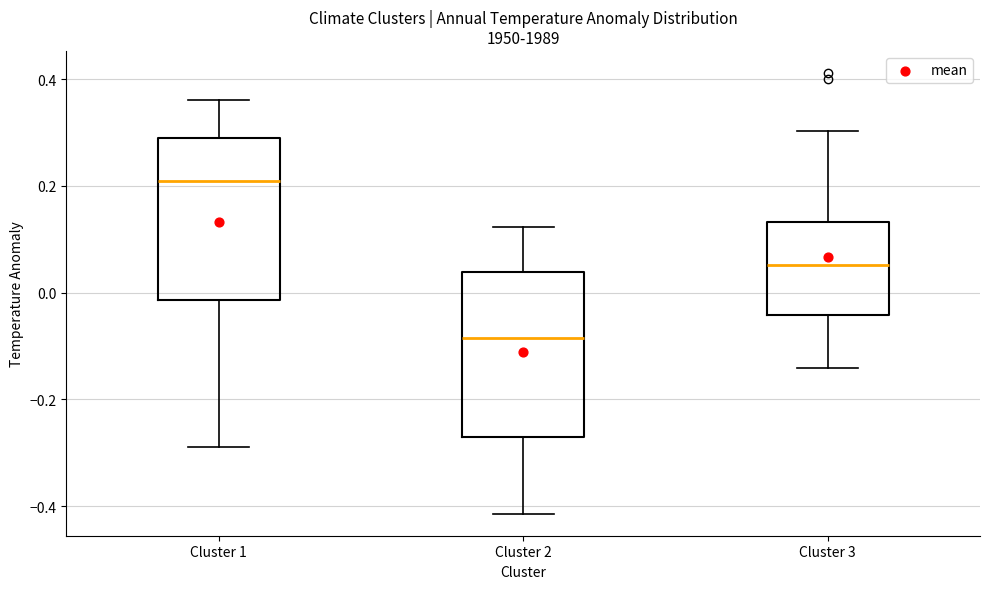

Where does the median line of the box for Cluster 2 sit on the y-axis? The values are not printed on the chart, so give them approximately, as read against the axis.

-0.08